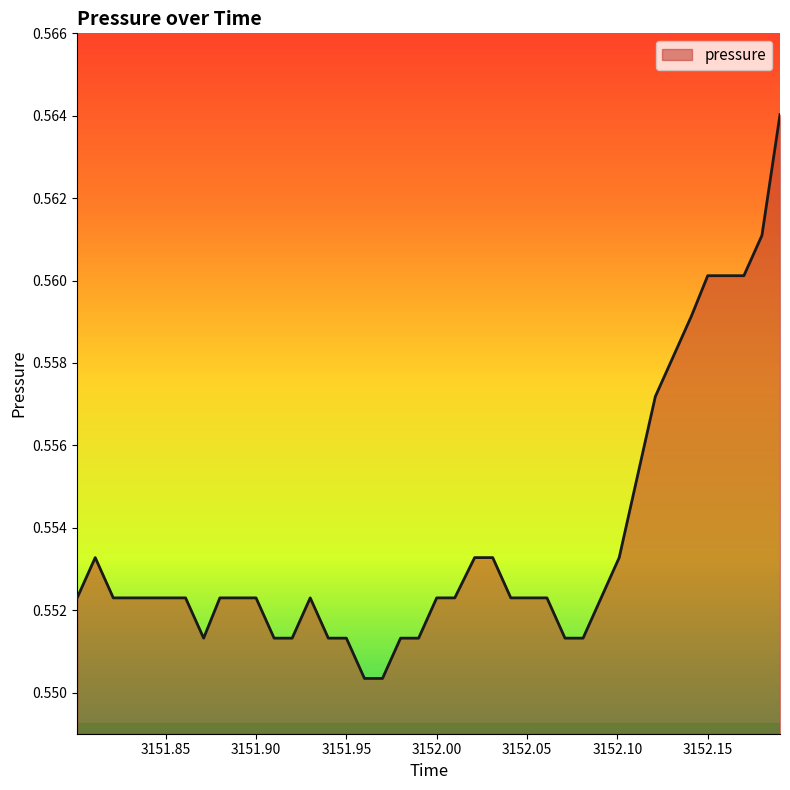

Reading left to right, what are all the values shown in this chart?

0.6	0.6	0.6	0.6	0.6	0.6	0.6	0.6	0.6	0.6	0.6	0.6	0.6	0.6	0.6	0.6	0.6	0.6	0.6	0.6	0.6	0.6	0.6	0.6	0.6	0.6	0.6	0.6	0.6	0.6	0.6	0.6	0.6	0.6	0.6	0.6	0.6	0.6	0.6	0.6